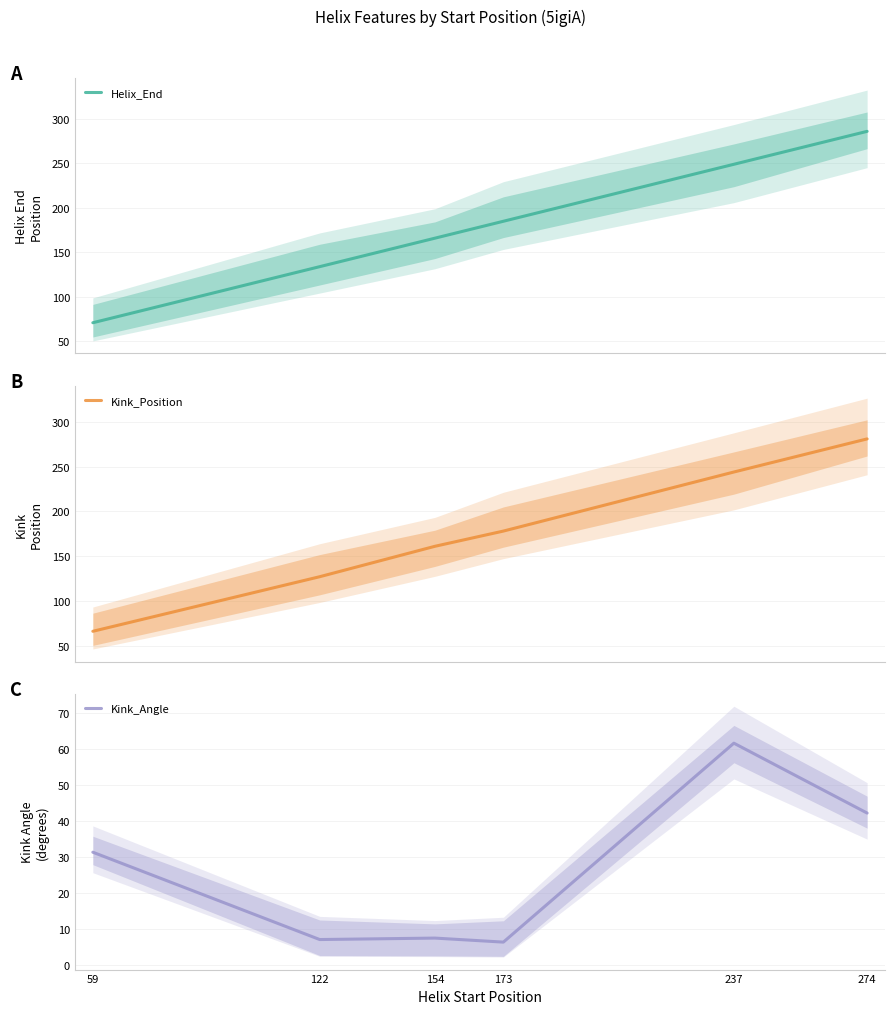

How many Kink_Position values are between 127 and 244?

4